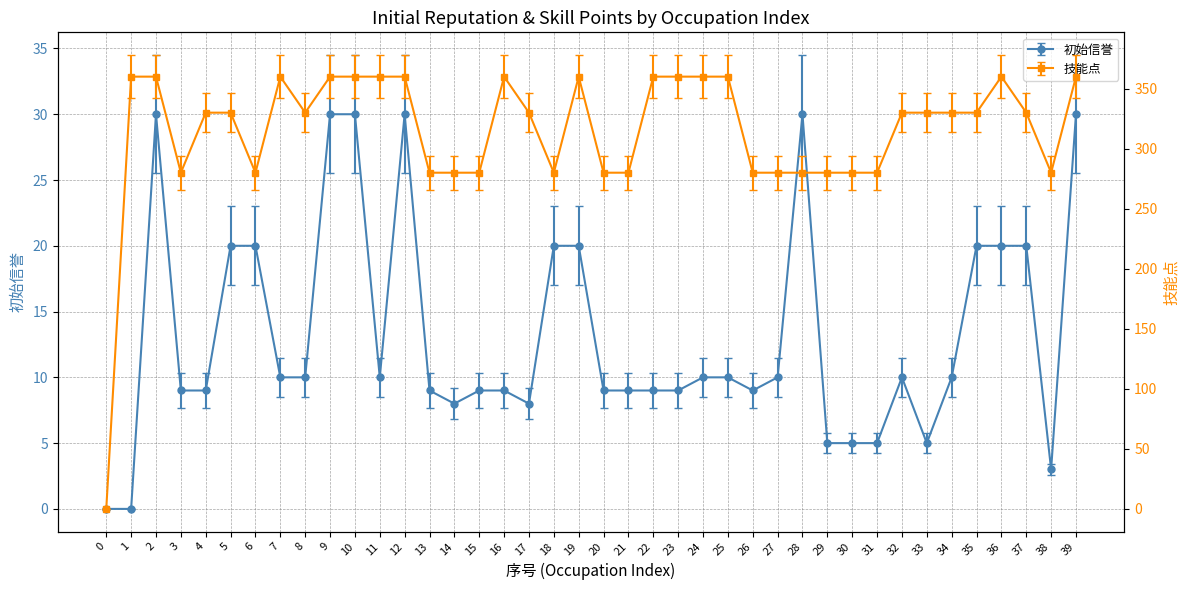

In 技能点, how many points are lower than both neighbors (excluding endpoints)?

5